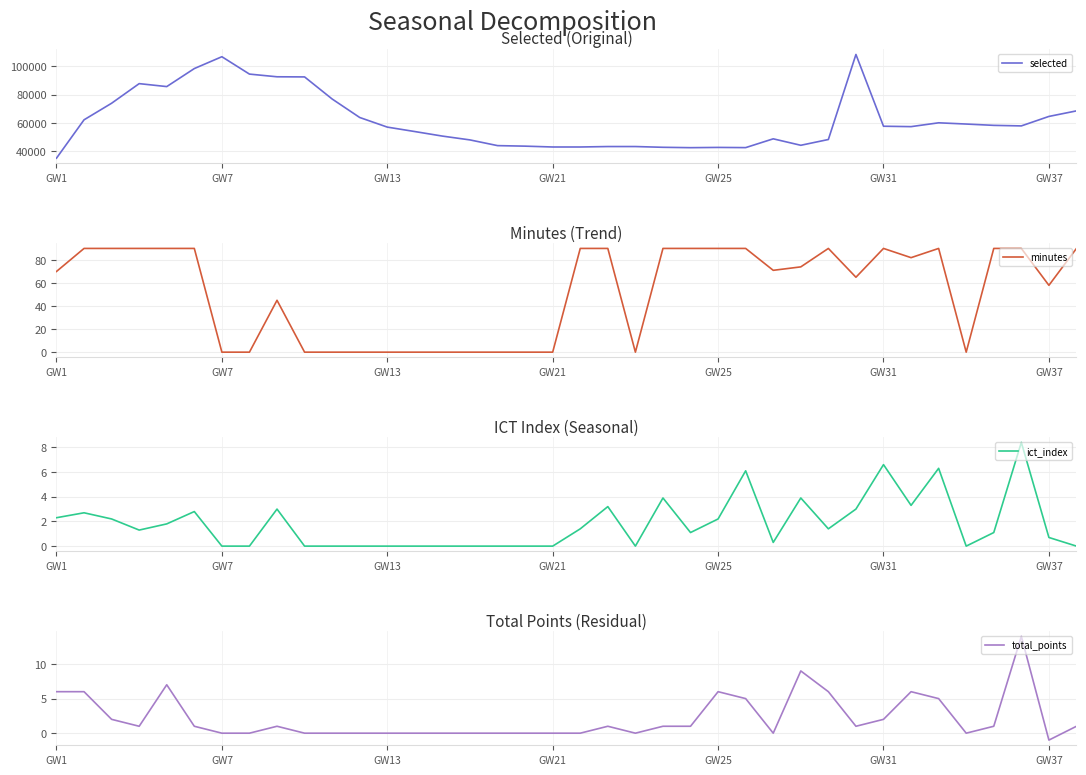

How many series are shown in this chart?

4